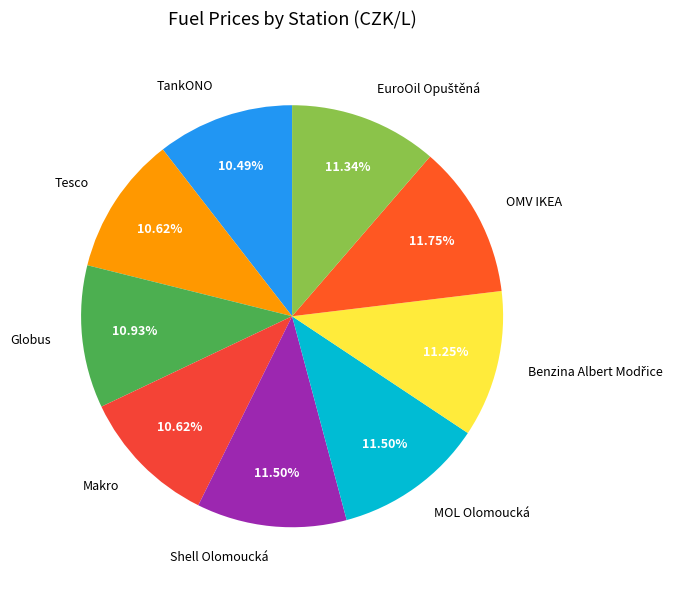

To the nearest percent, what is the difference between the Makro and OMV IKEA slice percentages?

1%